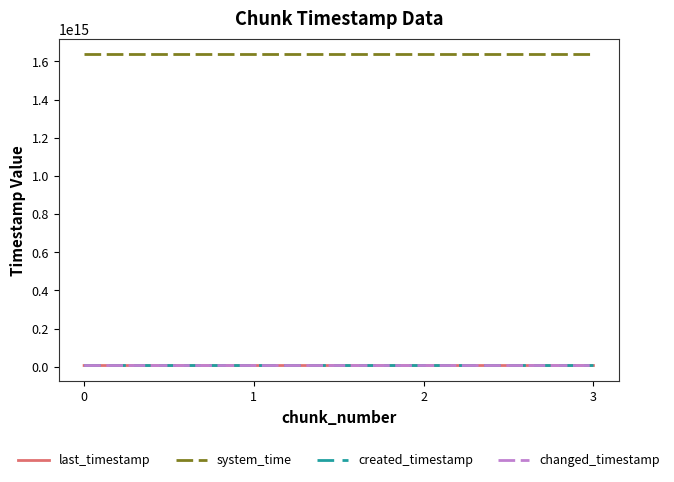

Is it true that system_time equals 1638746639617119 at 2?

True